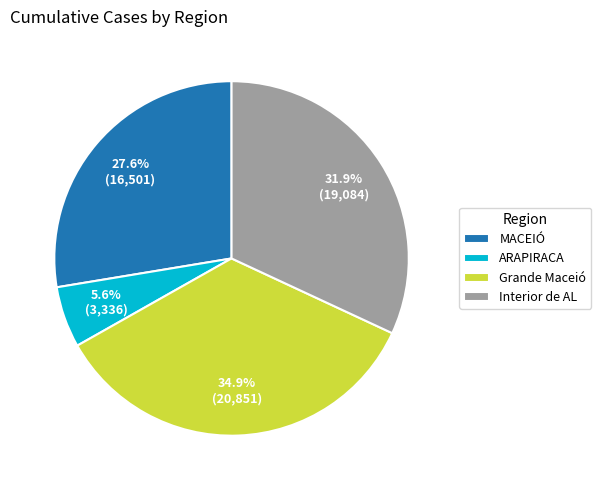

How many segments does this pie chart have?

4